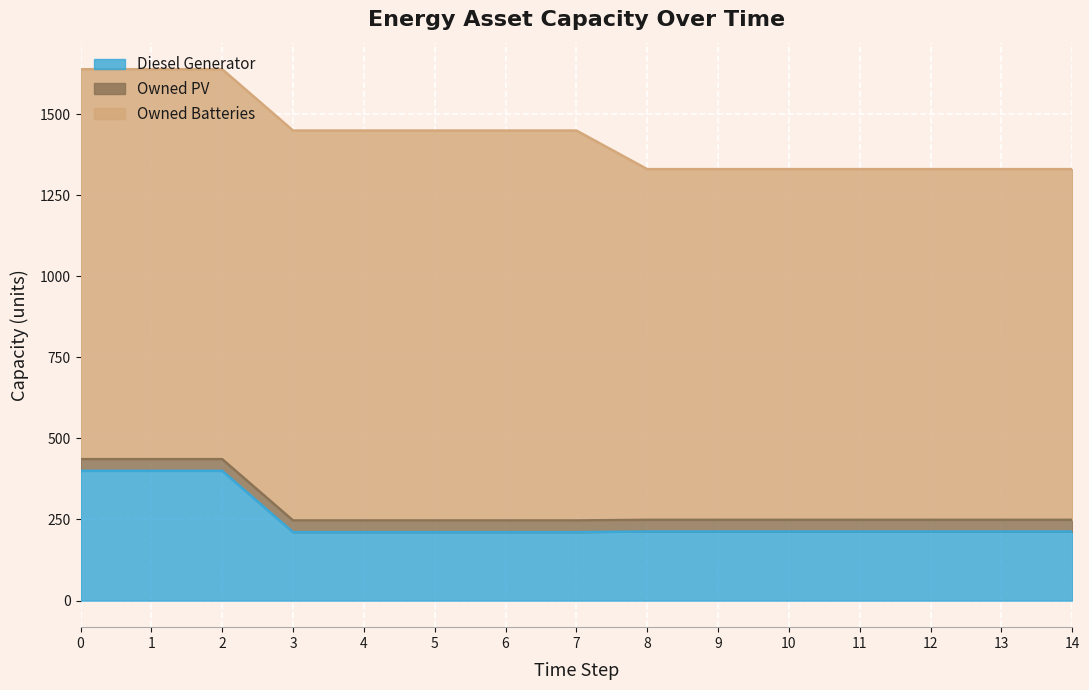

What is the difference between the highest and lowest values at 8?

1045